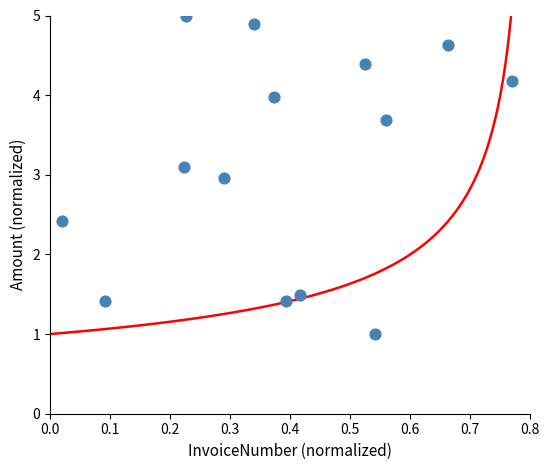

What is the range of Y values (max minus min)?

4.0